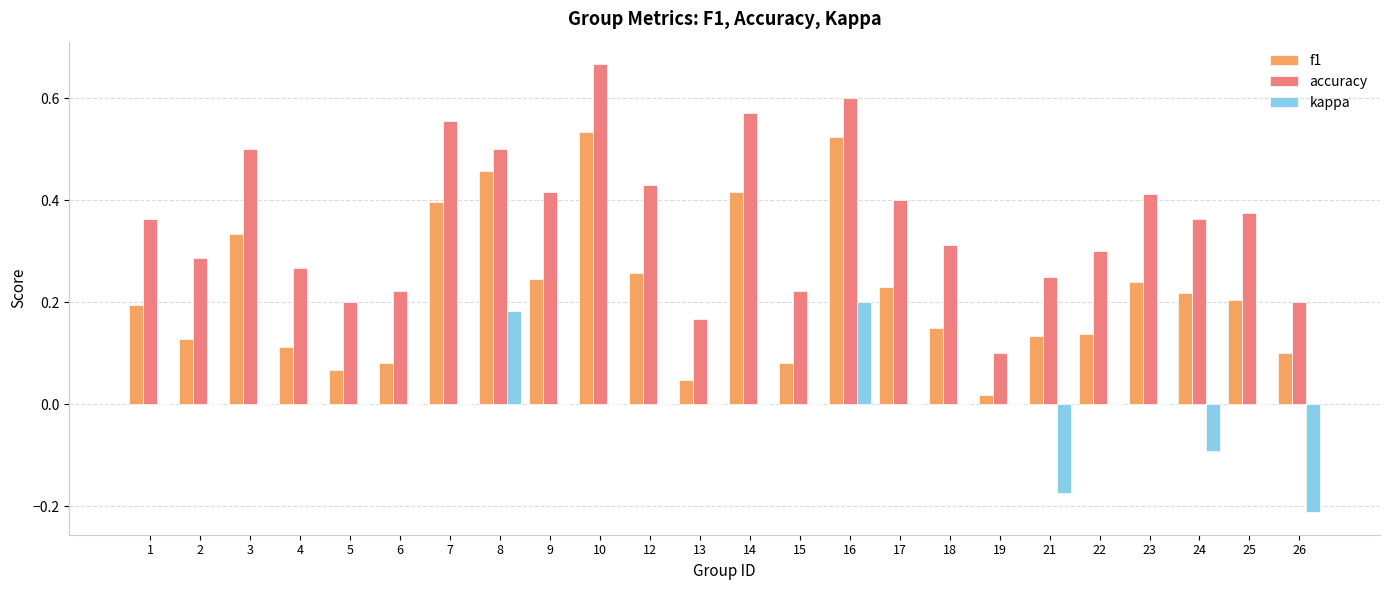

How many accuracy values are between 0 and 1?

24